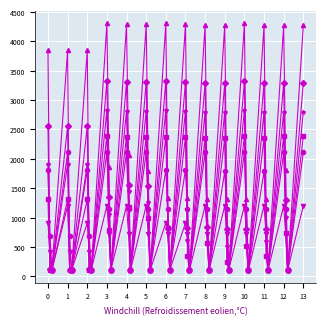

What is the greatest value displayed?

4310.6